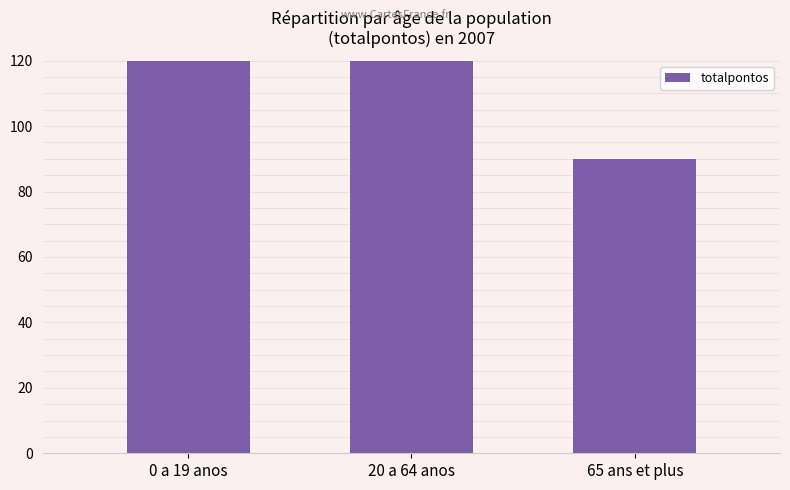

Reading right to left, list all the values displayed in this chart.

65 ans et plus=90	20 a 64 anos=724	0 a 19 anos=124